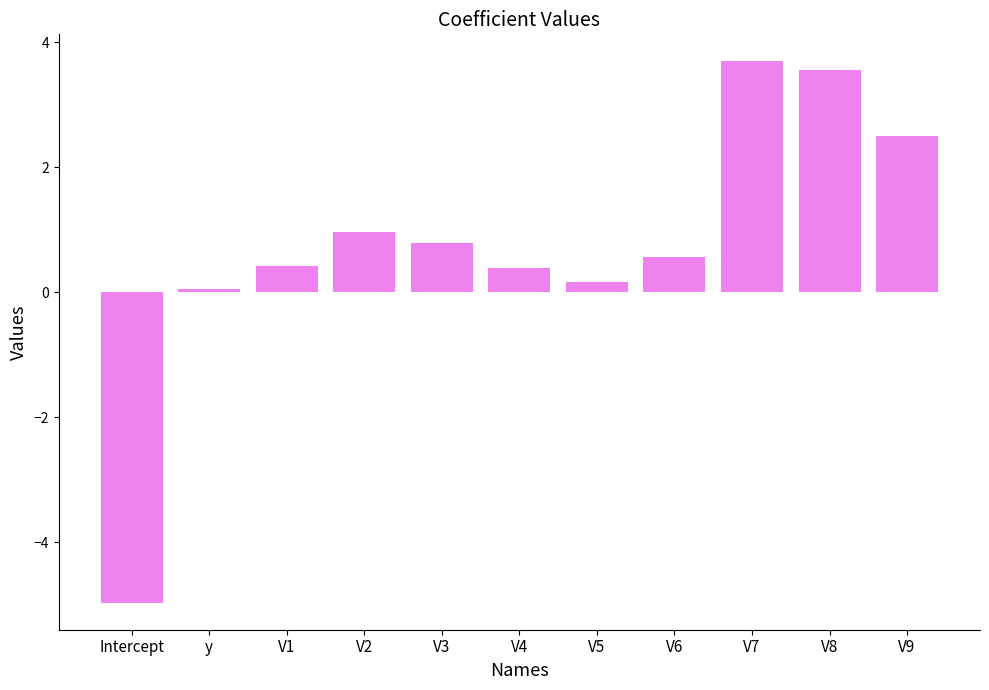

Which label corresponds to the largest value in the chart?

V7